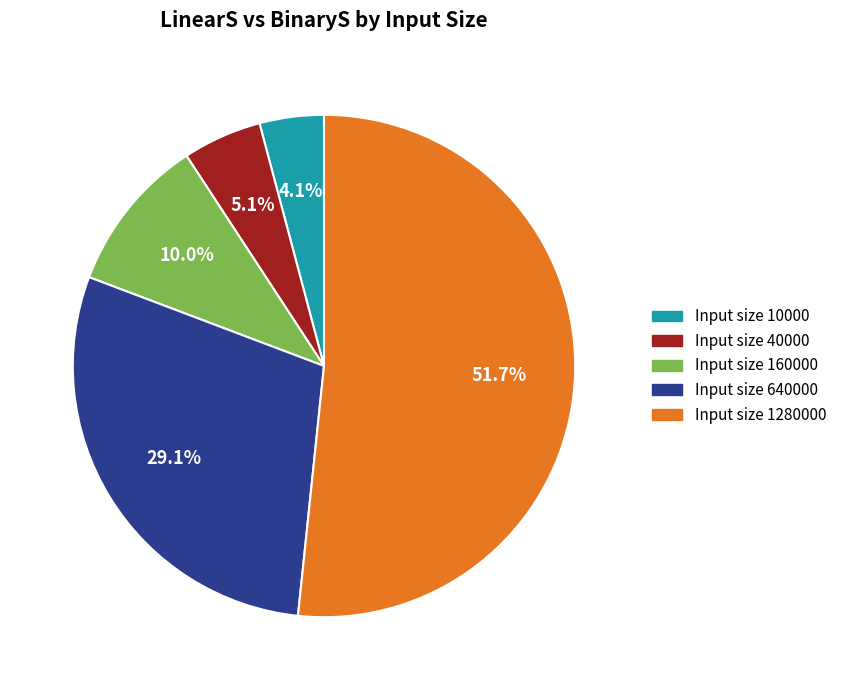

To the nearest percent, what is the average slice percentage?

20%